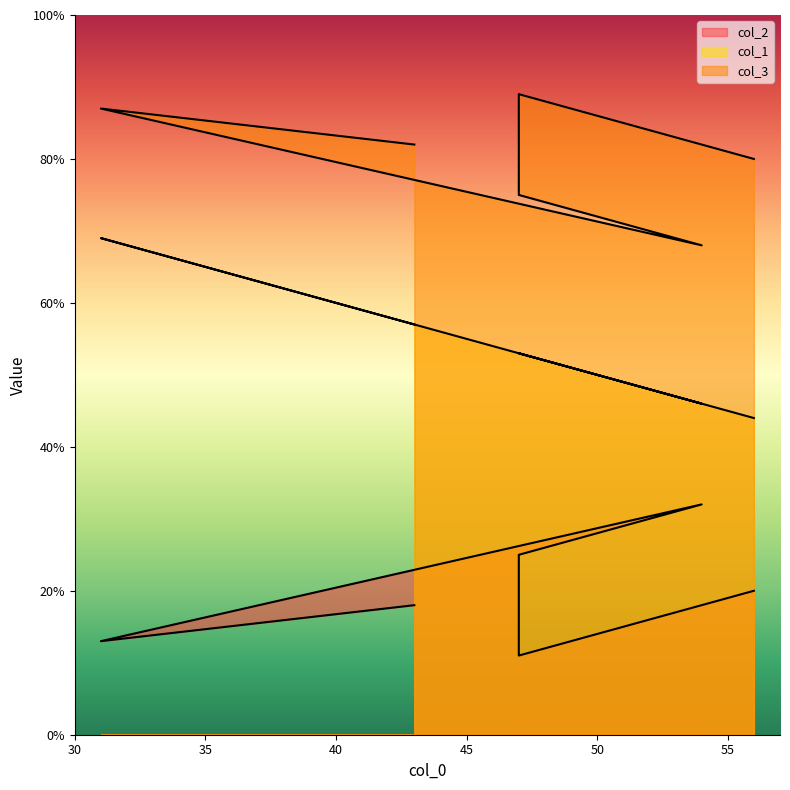

Which category has the highest value across all series?

47